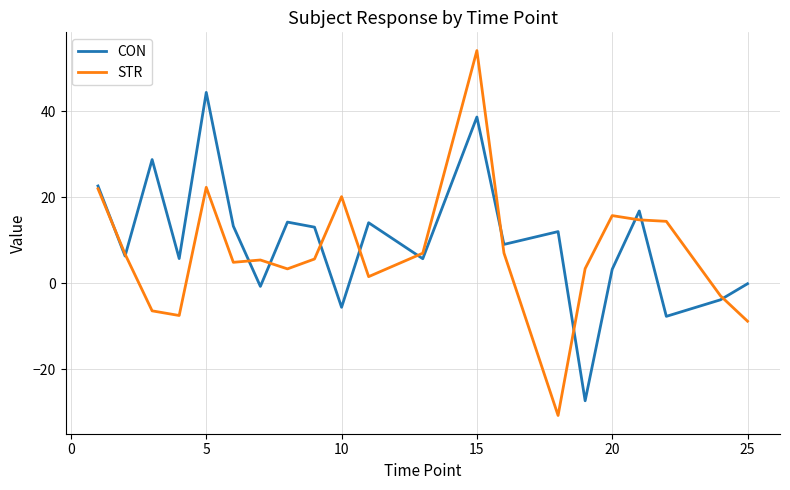

How many distinct data groups are displayed?

2